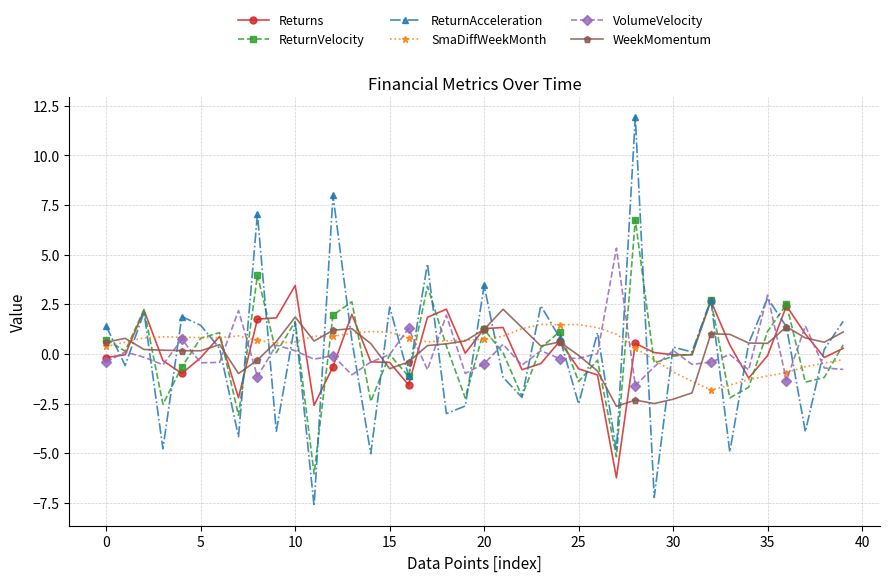

What is the maximum value for ReturnAcceleration?

11.9